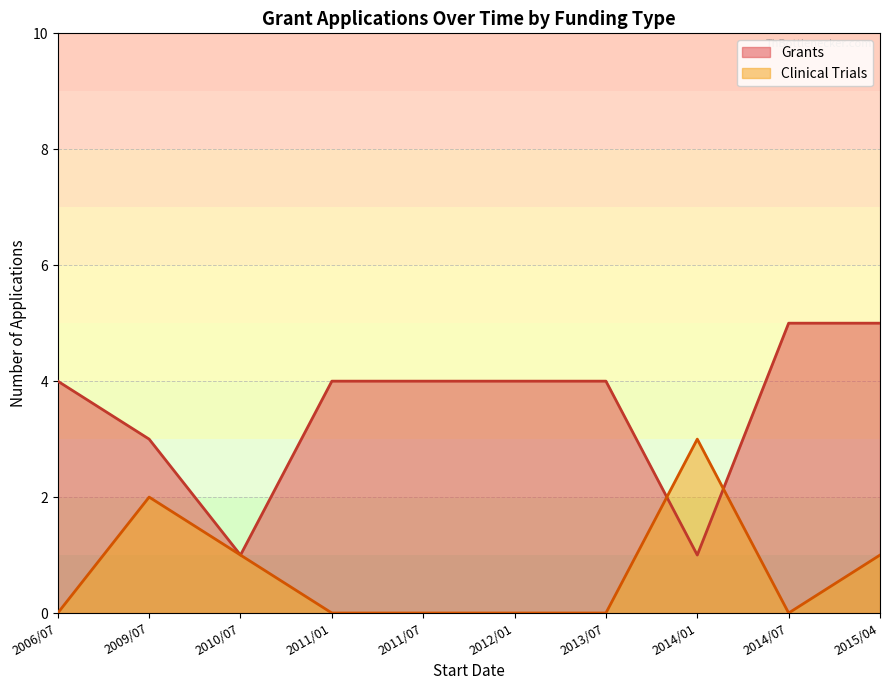

What is the minimum value for Grants?

1